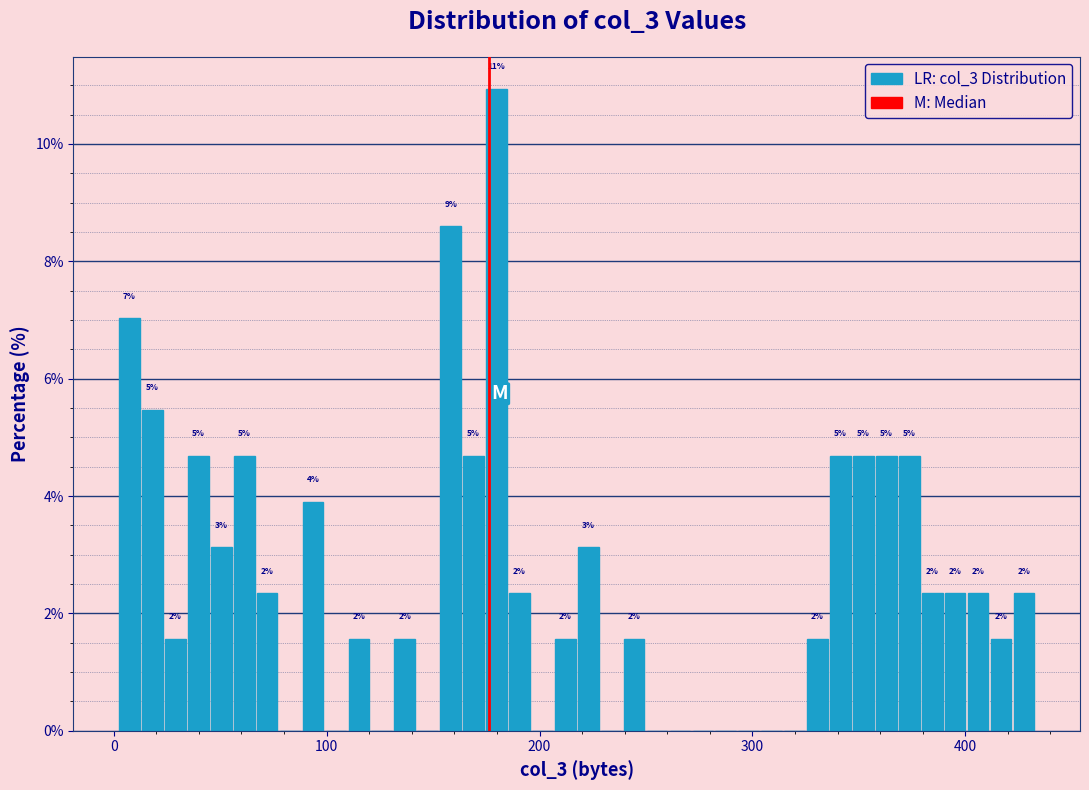

Around what value on the x-axis is the tallest bar? Give the approximate position of its centre, as read against the axis.

180